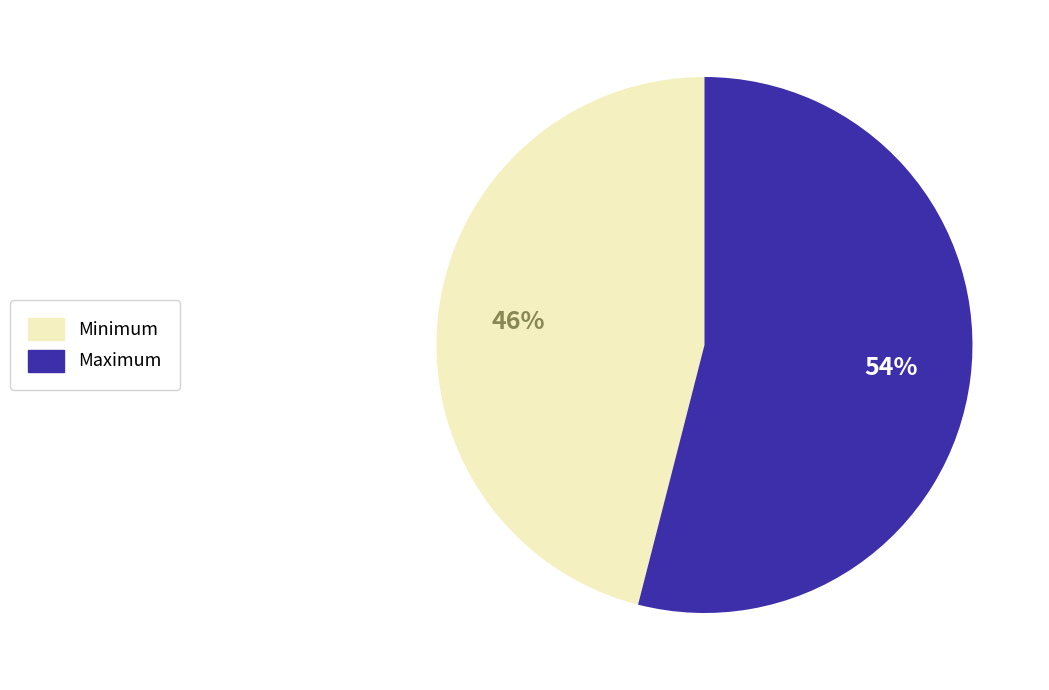

Is it true that Maximum is 54% of the pie?

True